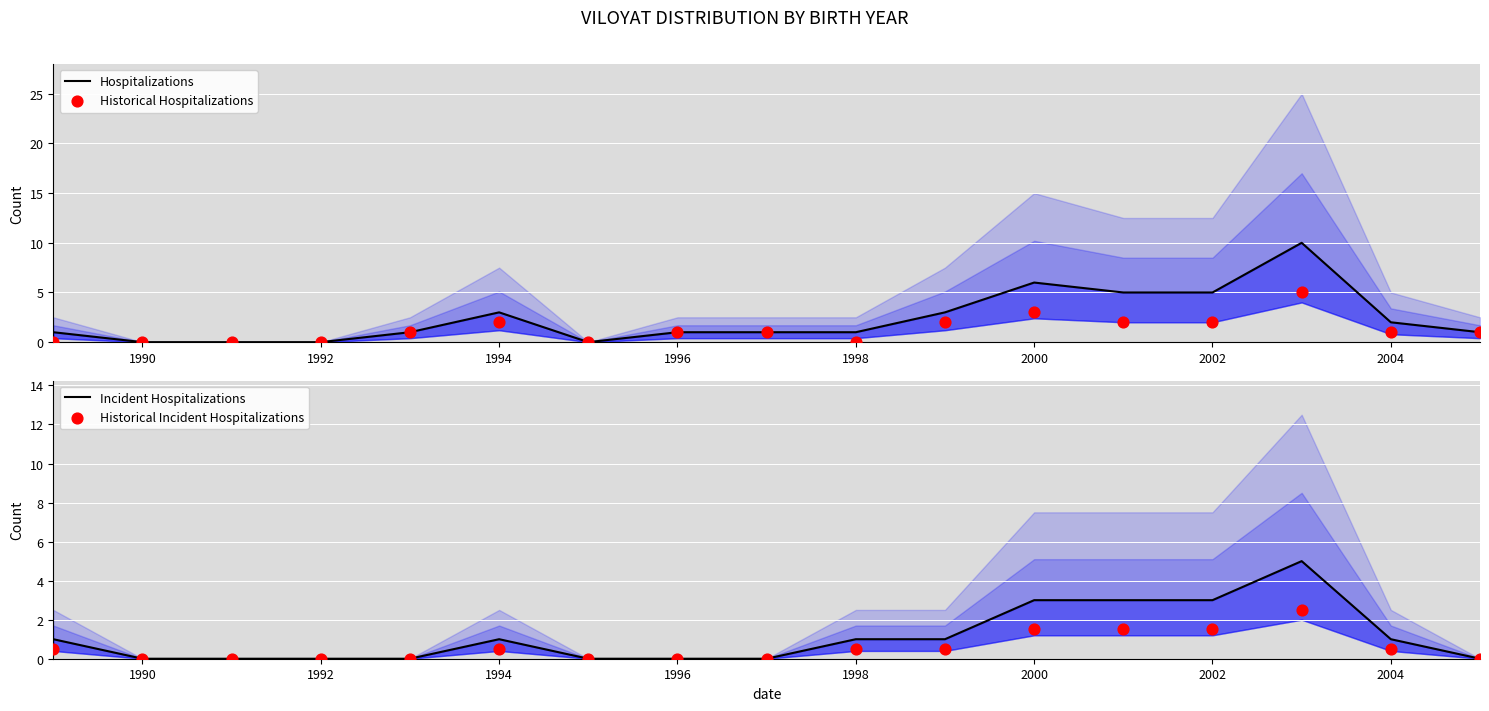

Which series contains the lowest Y value?

Hospitalizations